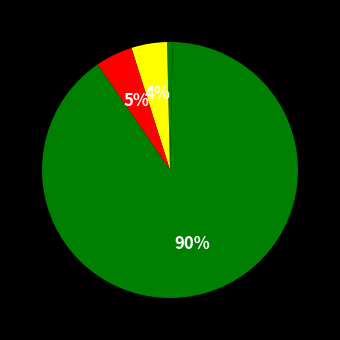

Which category accounts for the majority?

Training Time